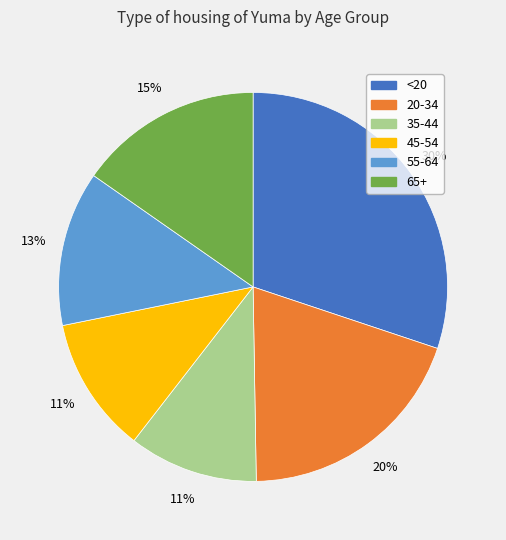

How many slices are in this pie chart?

6